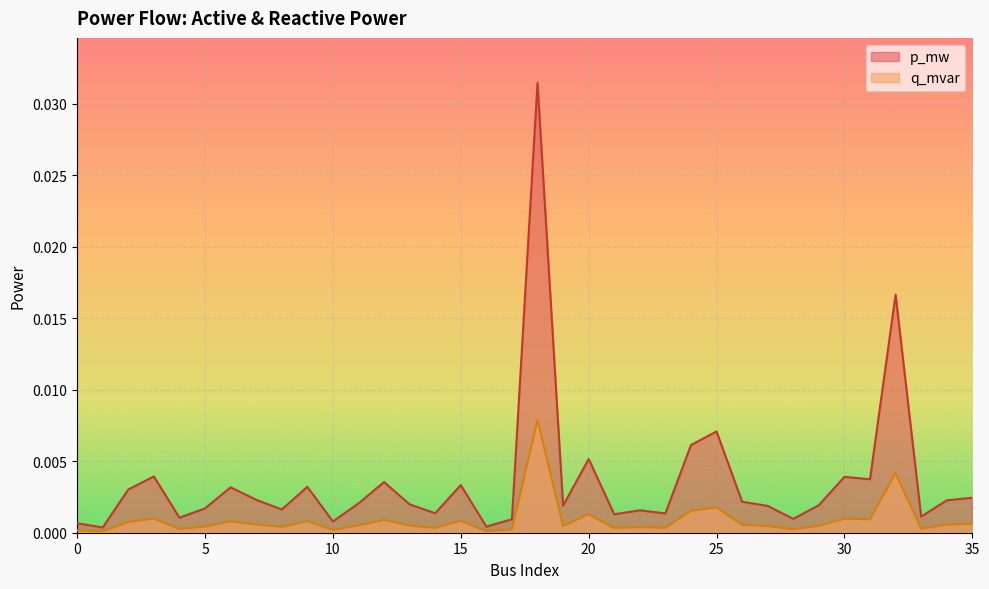

List the series in order of their overall mean, lowest first.

q_mvar, p_mw